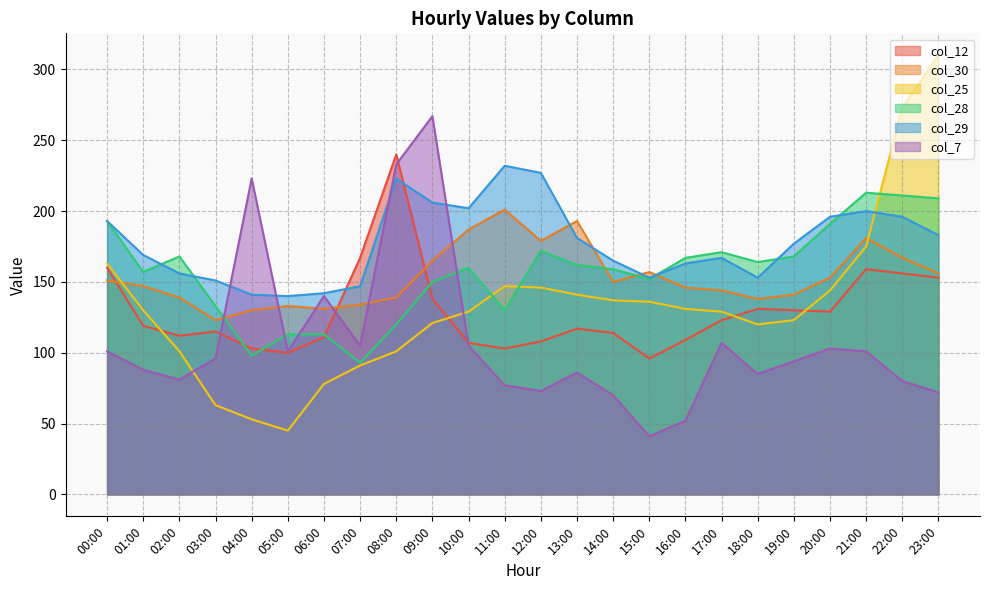

In col_25, how many points are higher than both neighbors (excluding endpoints)?

1